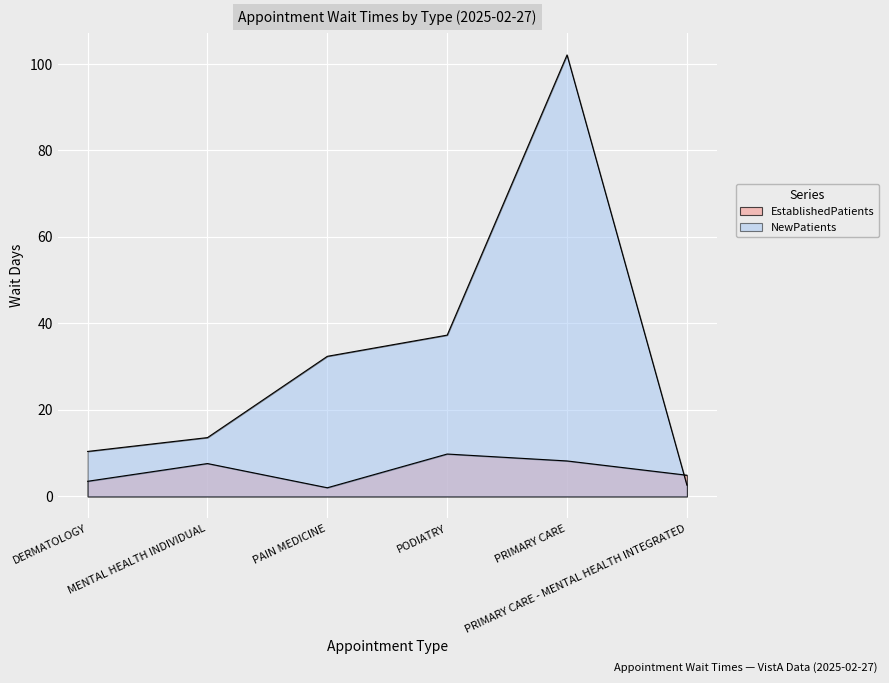

What is the minimum value for EstablishedPatients?

2.0